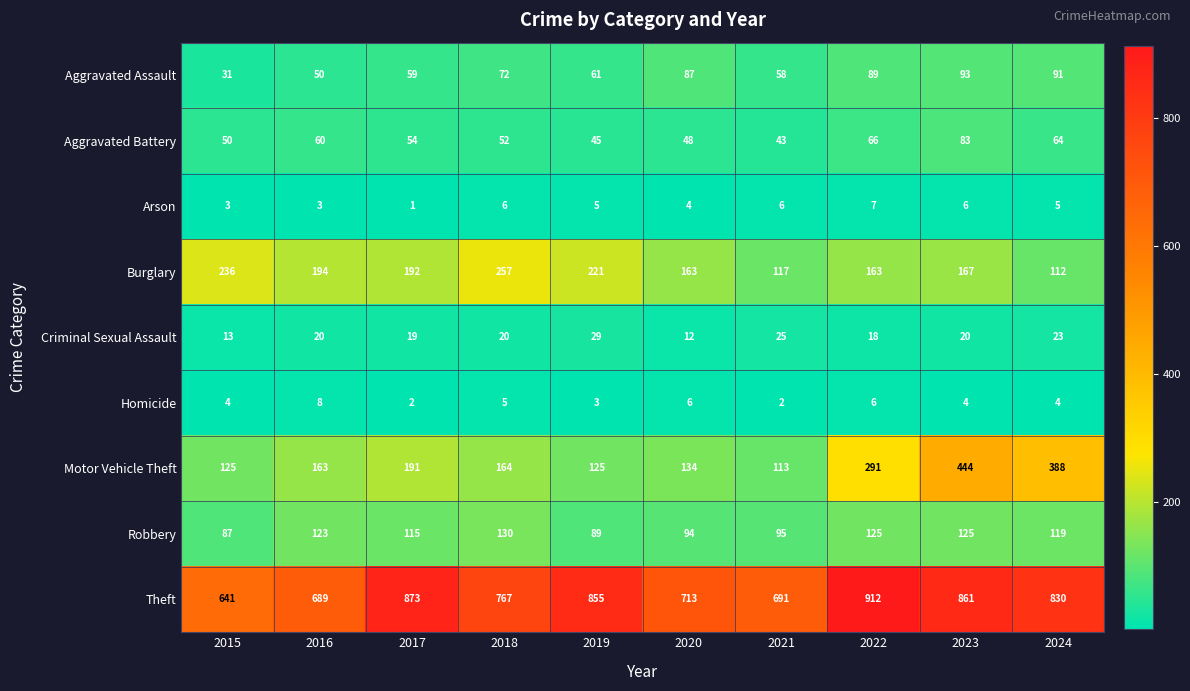

What is the difference between the maximum and minimum values in the Theft series?

271